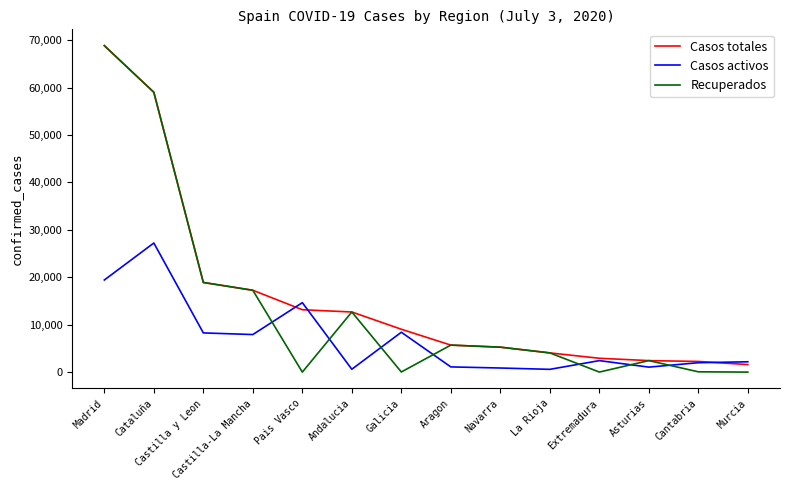

Which series changed the most between Andalucia and Cantabria?

Recuperados